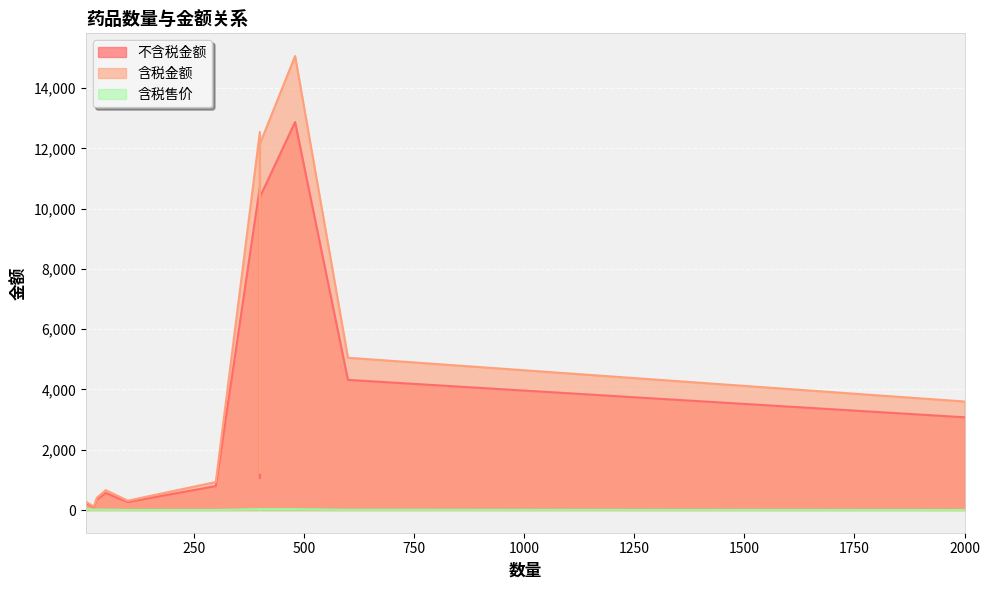

What is the spread (max minus min) of values at 23?

110.0